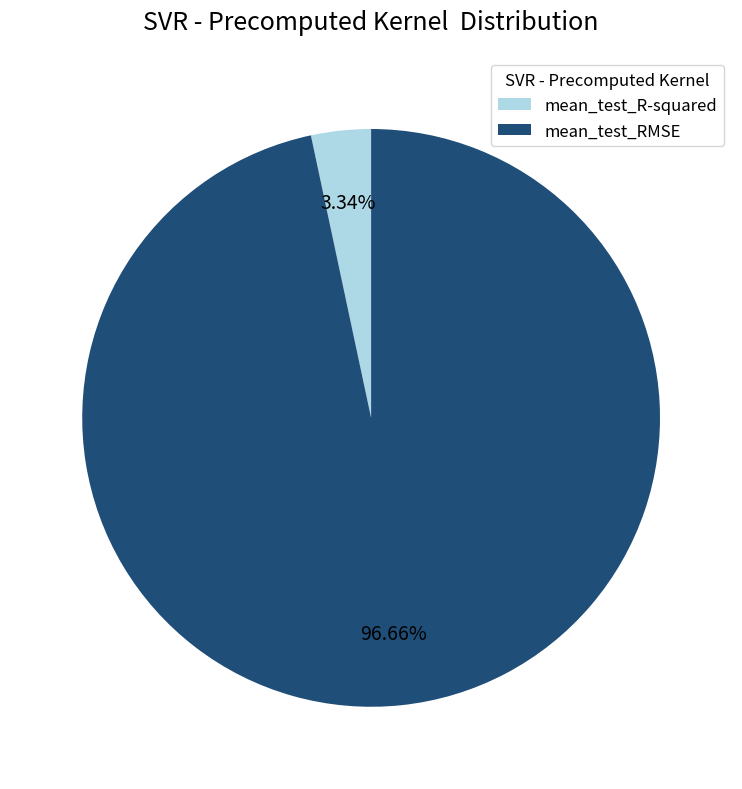

How many slices are in this pie chart?

2